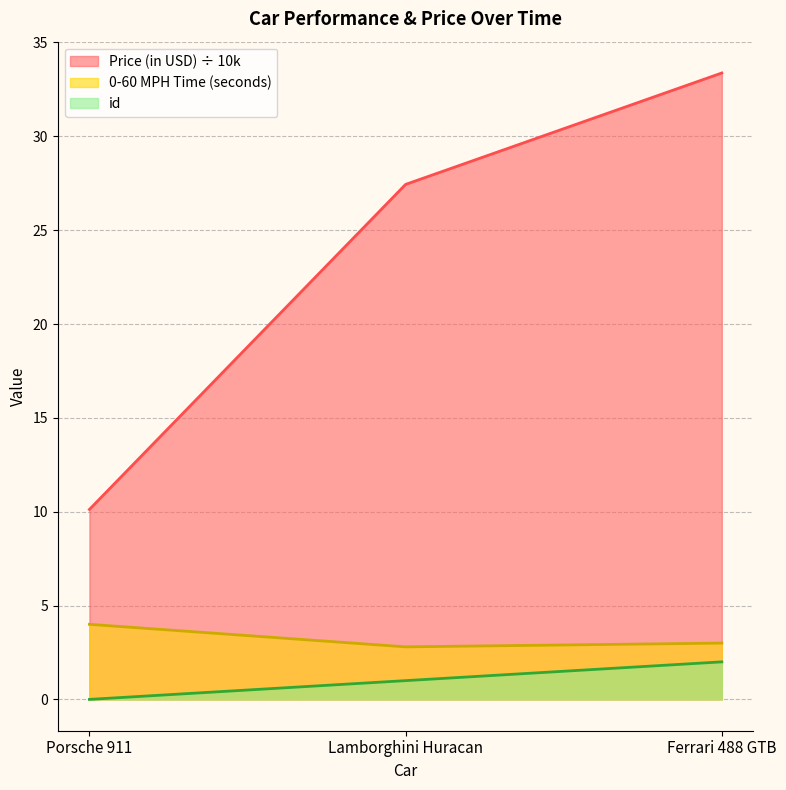

How many lines are shown in the chart?

3